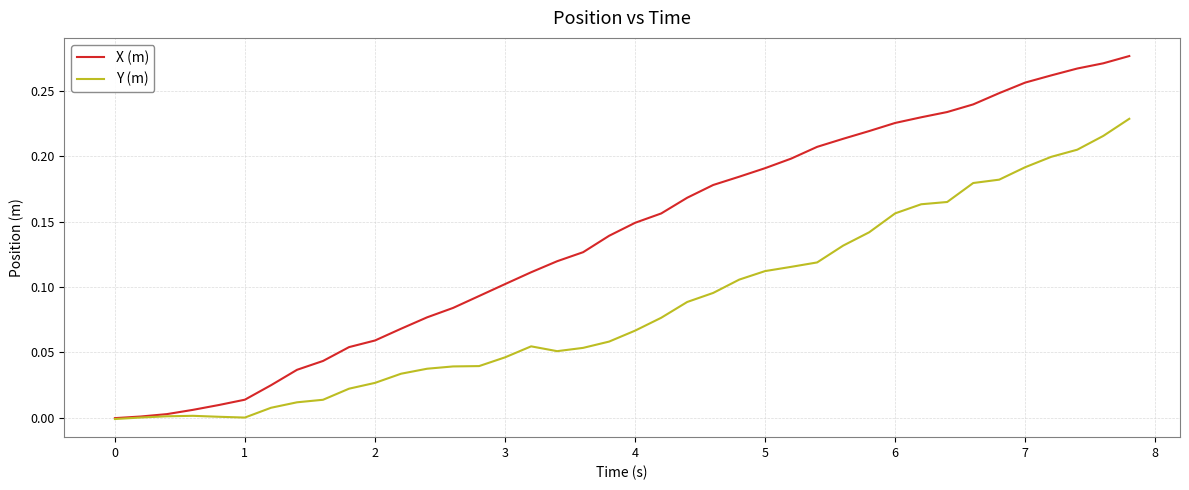

Rank the series by their maximum value, from lowest to highest.

Y (m), X (m)